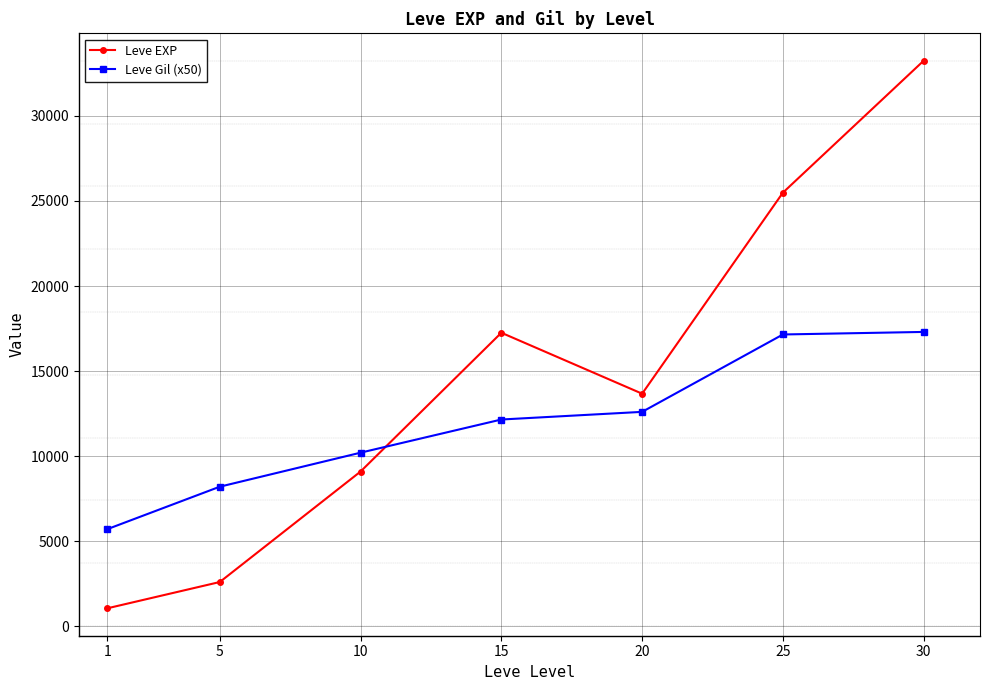

What is the difference between the Leve Gil (x50) values at 5 and 15?

3950